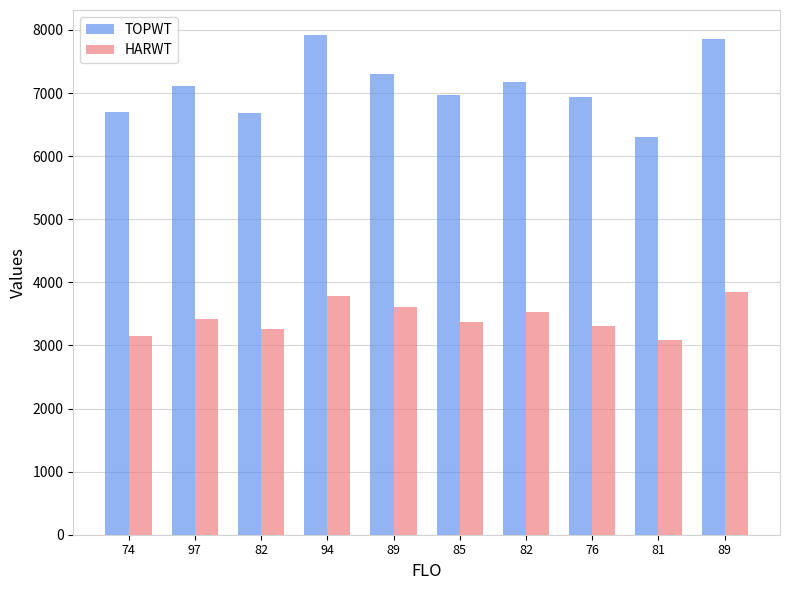

Read the TOPWT value at 89, to the nearest 10.

7860